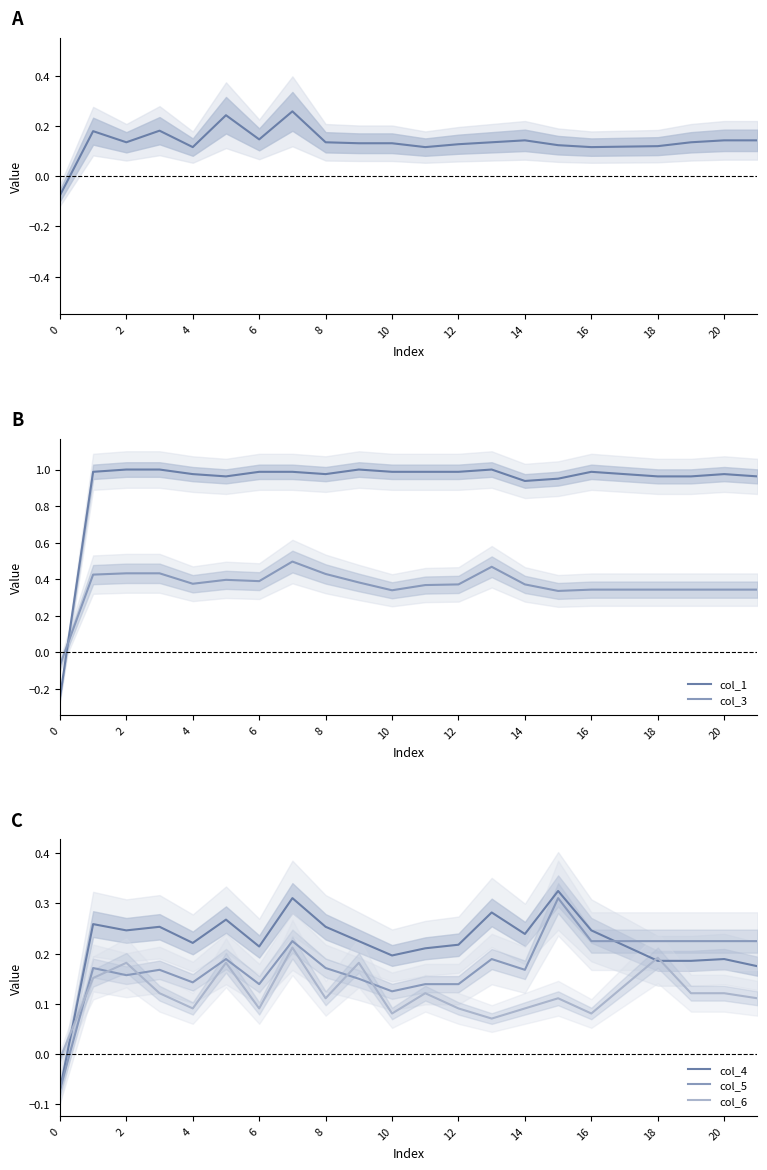

What is the value of the col_4 point at the 20th from the left?

0.2